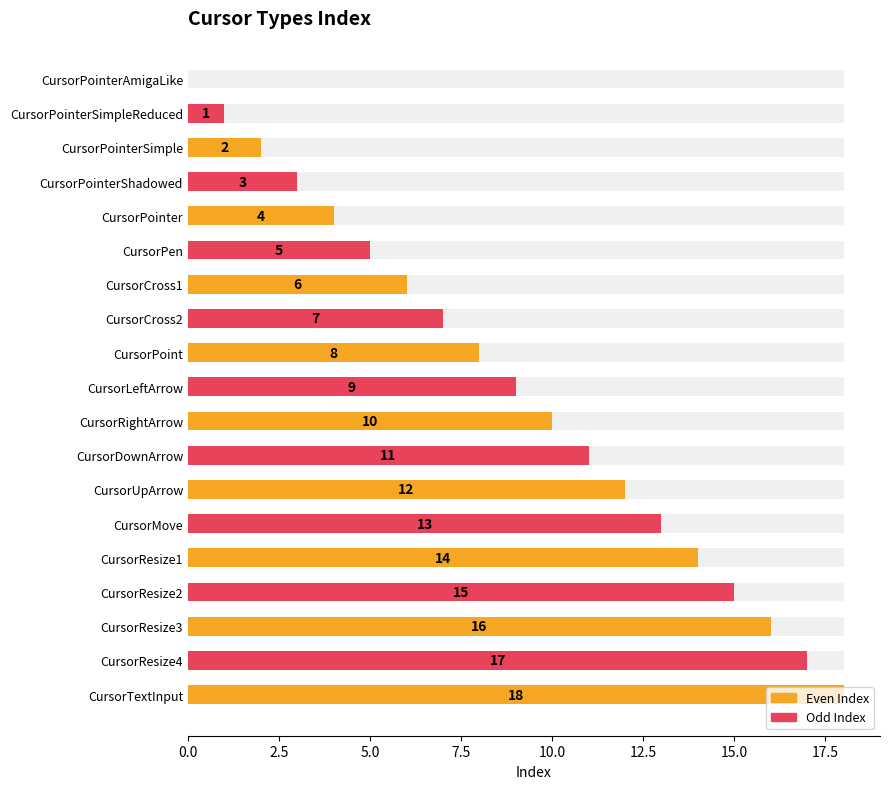

What is the ratio of the value at CursorResize1 to the value at CursorRightArrow?

1.4